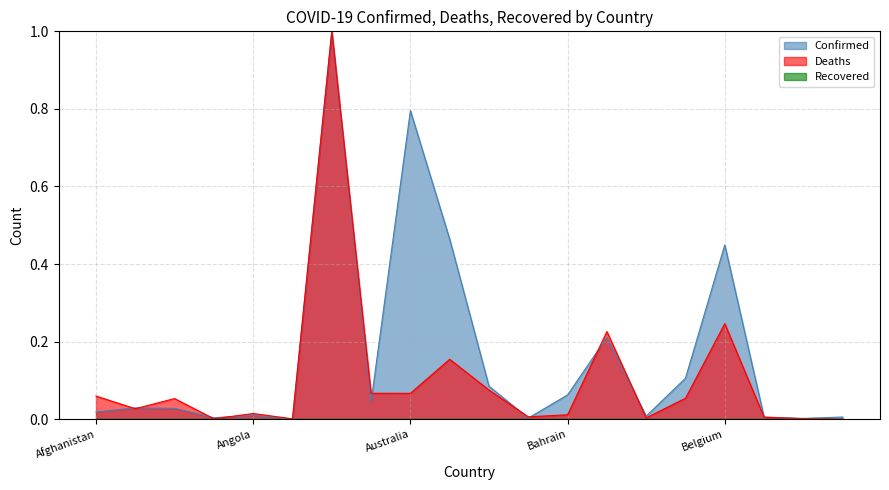

How many lines are shown in the chart?

3